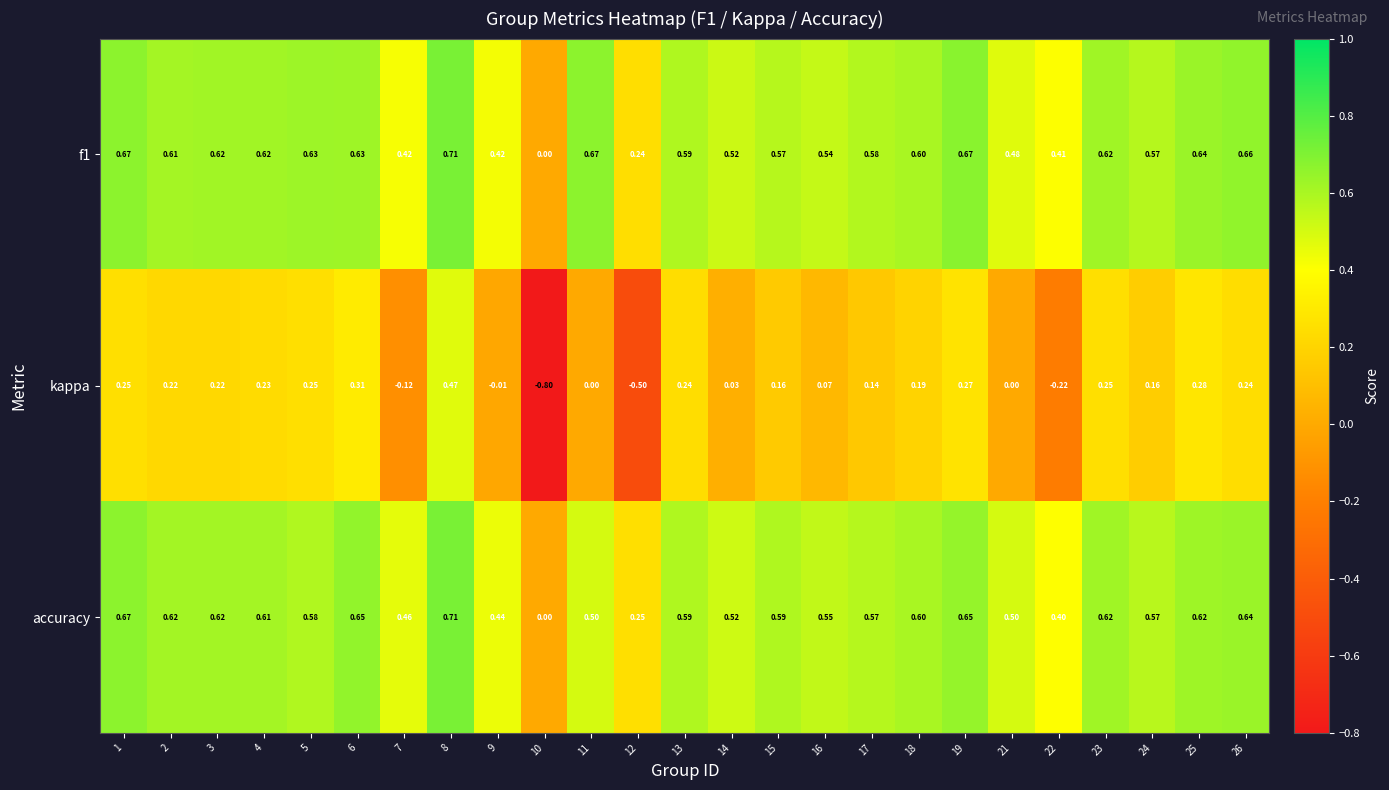

Between 19 and 24, which series saw the biggest shift?

kappa